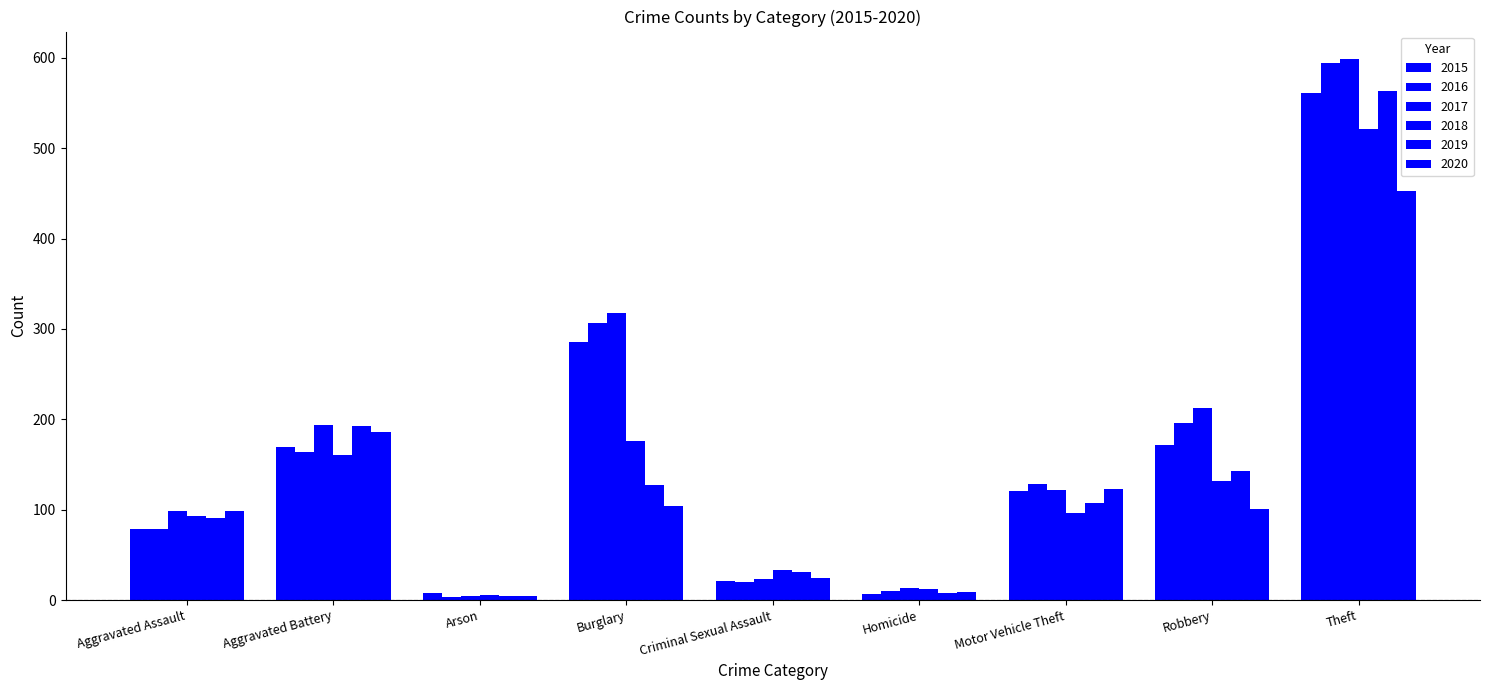

At which label does 2015 first exceed 121?

Aggravated Battery